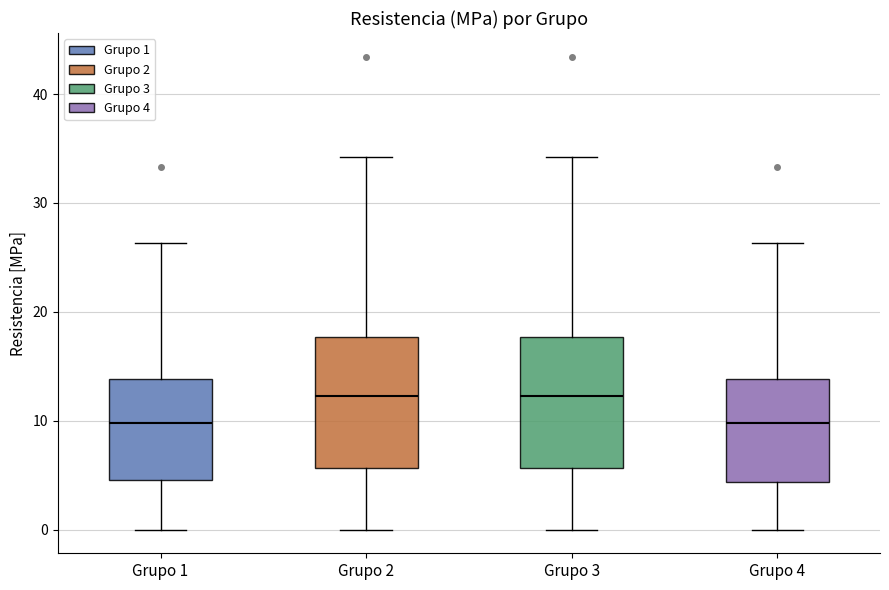

Where is the upper edge of the box for Grupo 3 on the y-axis? The values are not printed on the chart, so give them approximately, as read against the axis.

18